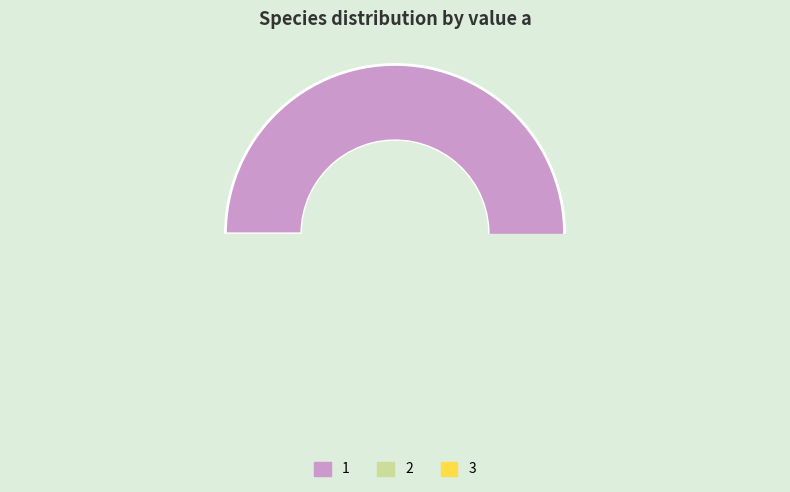

The 2 slice represents 39% of the pie. True or false?

False